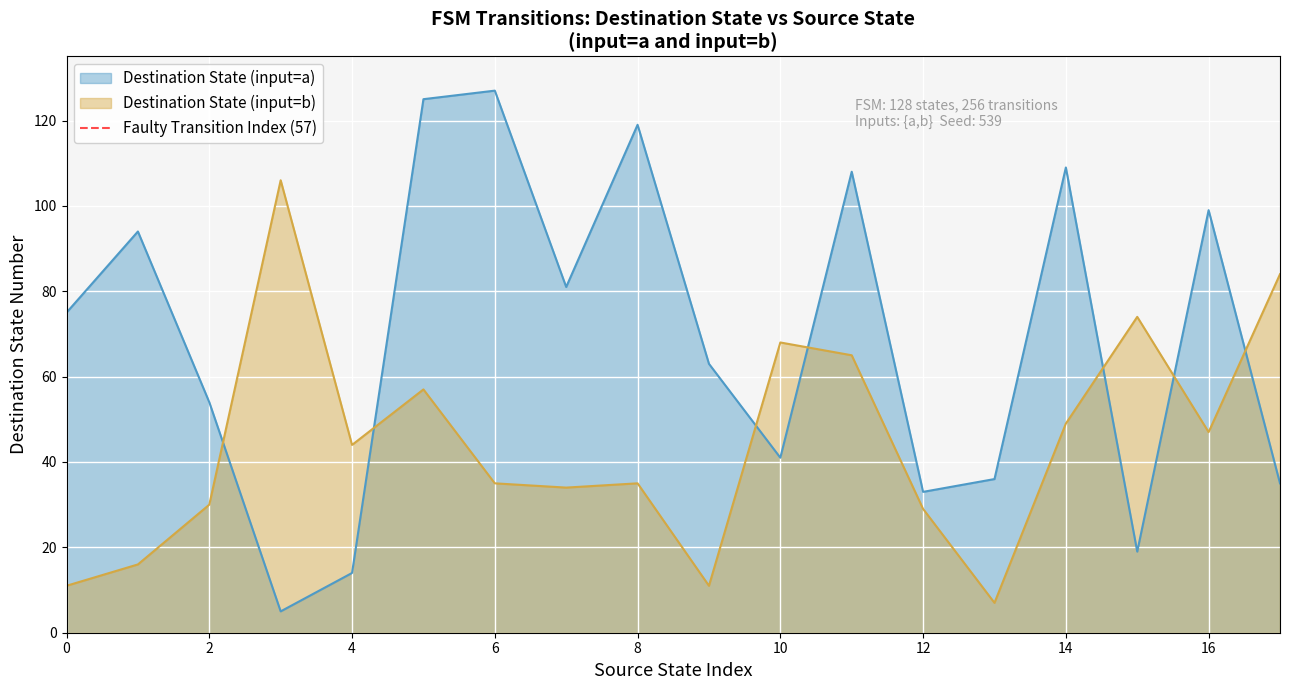

The value of Destination State (input=a) at 0 is 115. True or false?

False